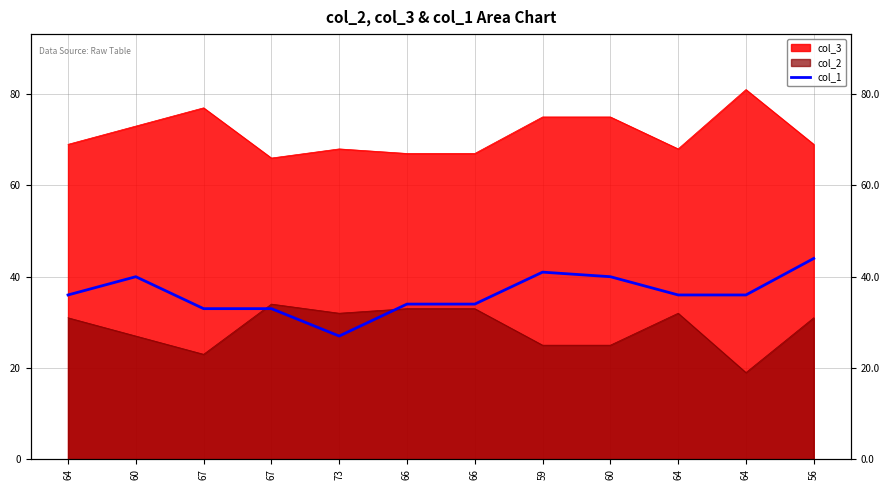

How many interior local valleys (lower than both neighbors) does the data have?

1